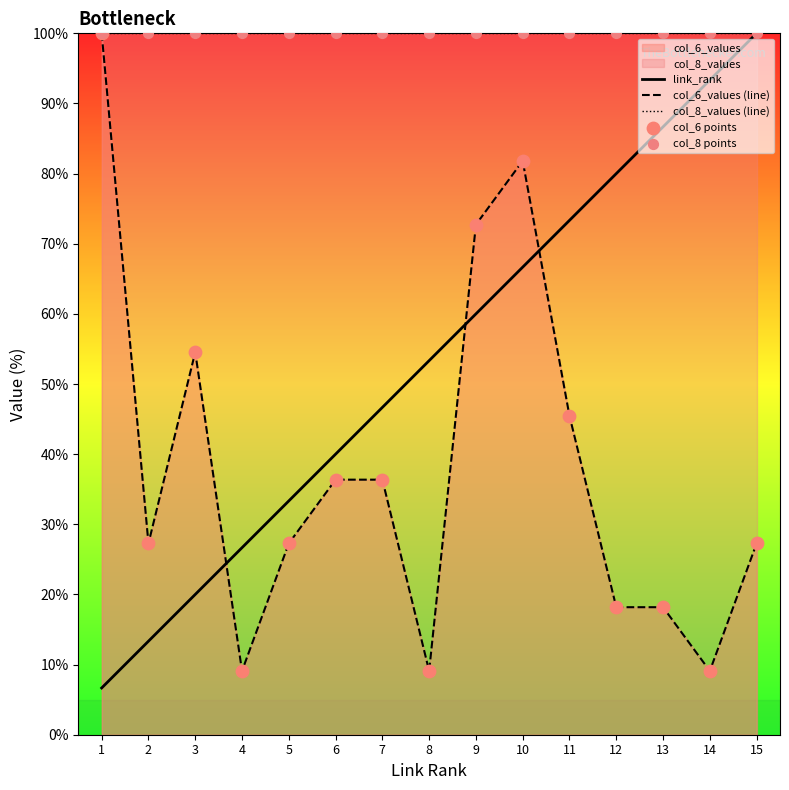

At which category is the sum across all series the highest?

10